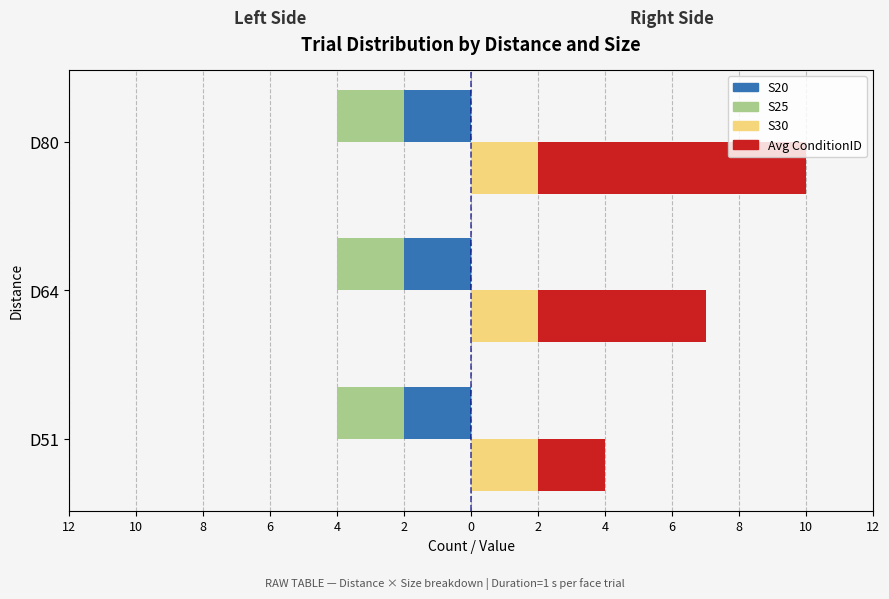

At 12, list the series in order from largest to smallest.

Avg ConditionID (right), S30 (right), S20 (left), S25 (left)